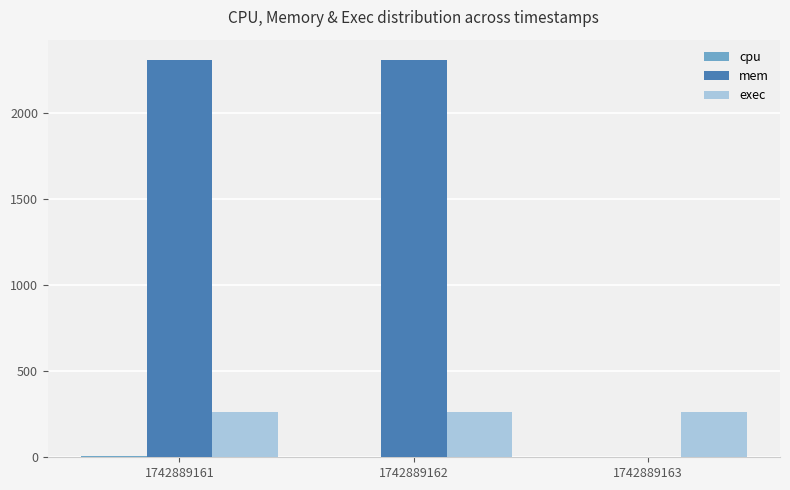

What is the average value of the mem series?

1538.7